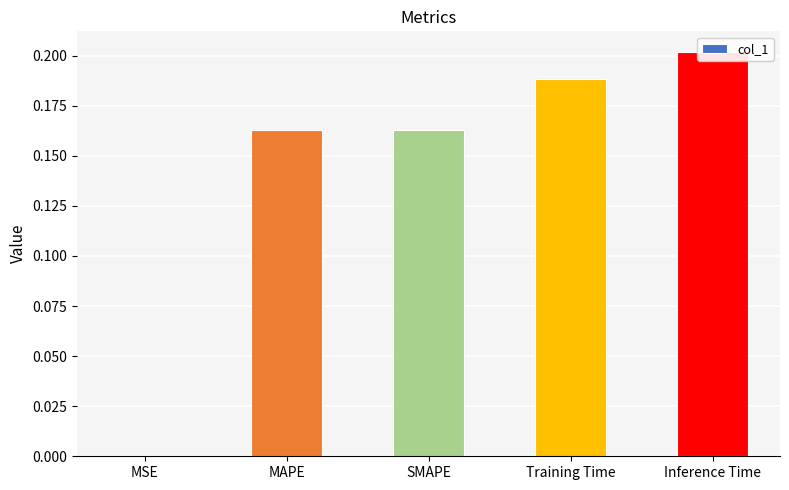

List the labels in order of value, smallest first.

MSE, SMAPE, MAPE, Training Time, Inference Time